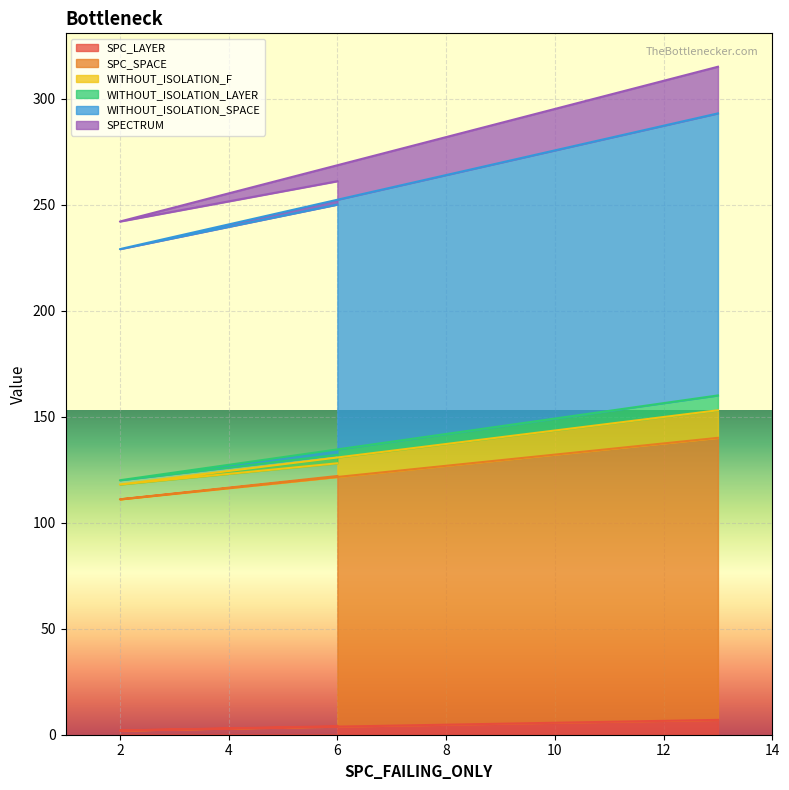

Does the chart display data point markers on the line(s)?

No